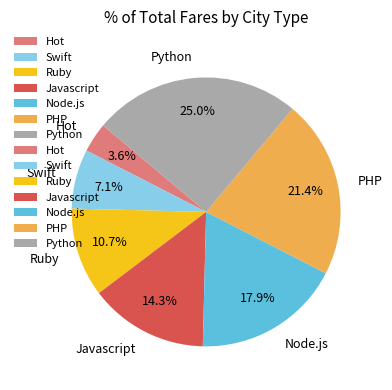

How many segments does this pie chart have?

7